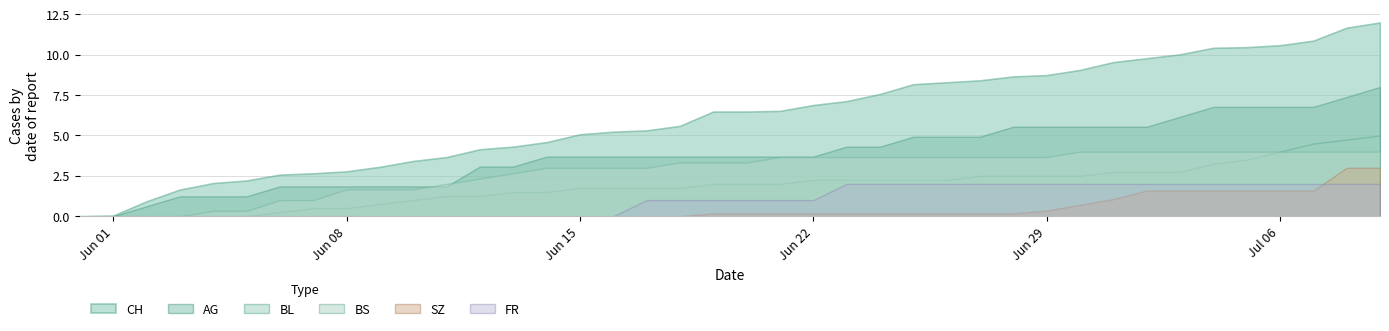

The AG series shows 57 at 2020-06-25. True or false?

False